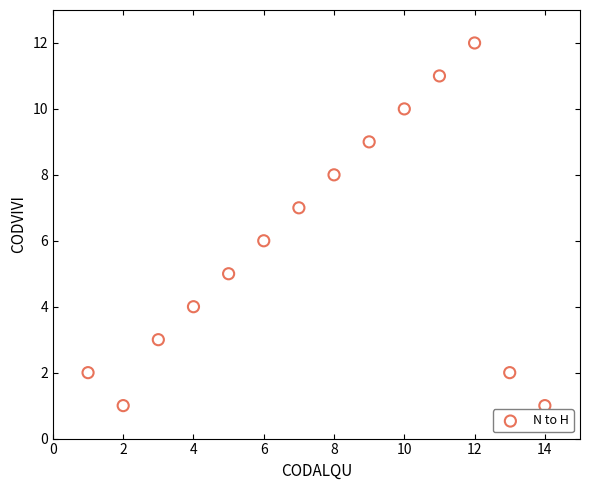

What is the range of Y values (max minus min)?

11